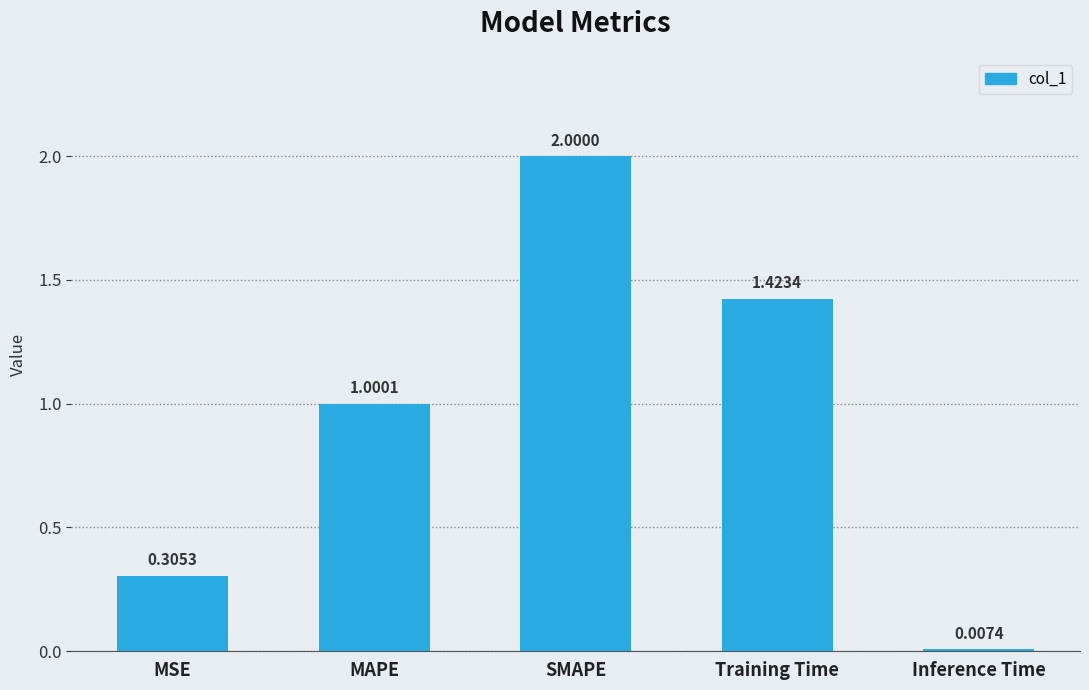

Where is the data nearest to the value 1?

MAPE